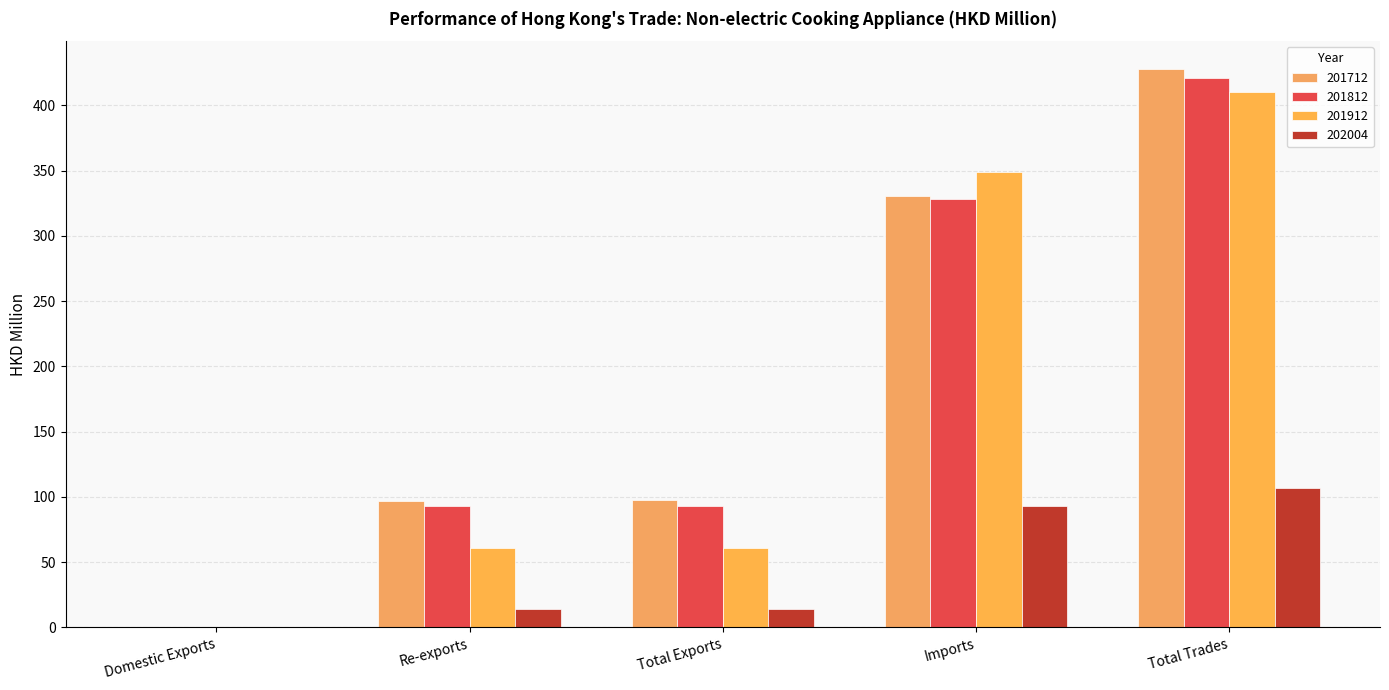

What is the sum of the 201812 values at Imports and Domestic Exports?

328.0